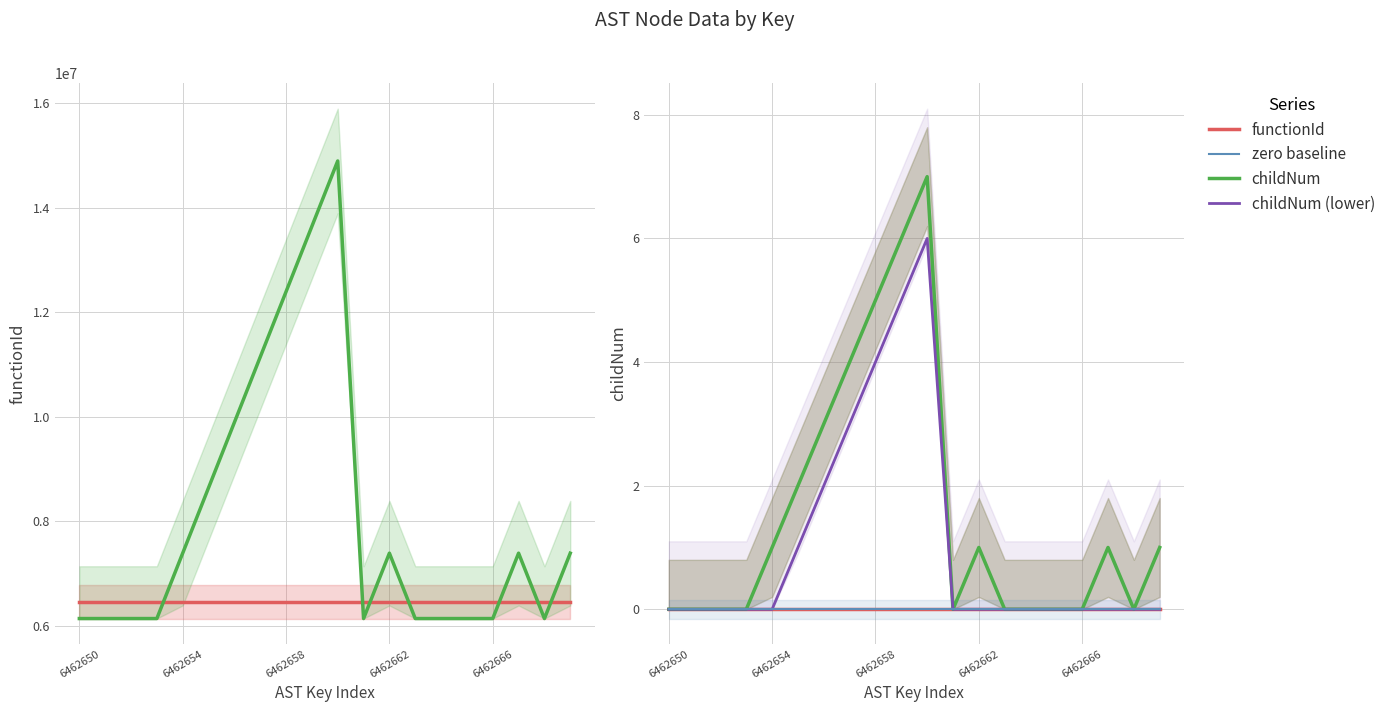

What position from the left is 19?

20